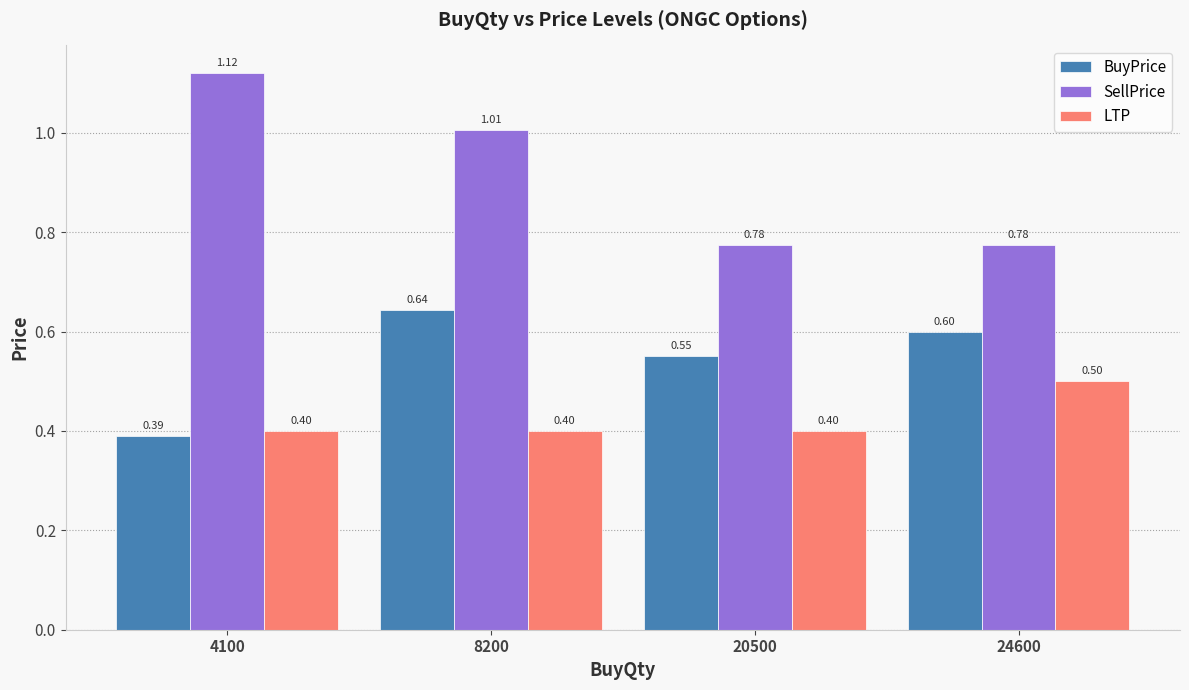

Rank the series by their maximum value, from highest to lowest.

SellPrice, BuyPrice, LTP